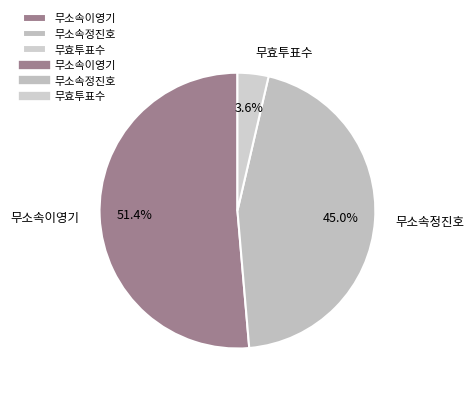

Between 무소속이영기 and 무소속정진호, which is larger?

무소속이영기